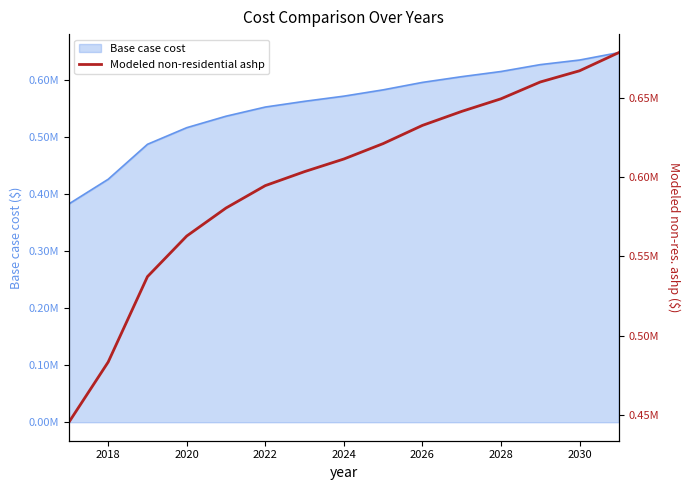

What is the sum of the values at 2026 and 2020?

1131875.9